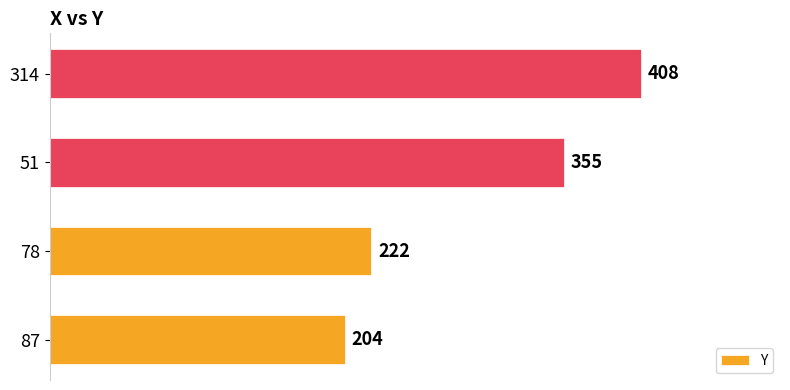

List the labels in order of value, smallest first.

87, 78, 51, 314